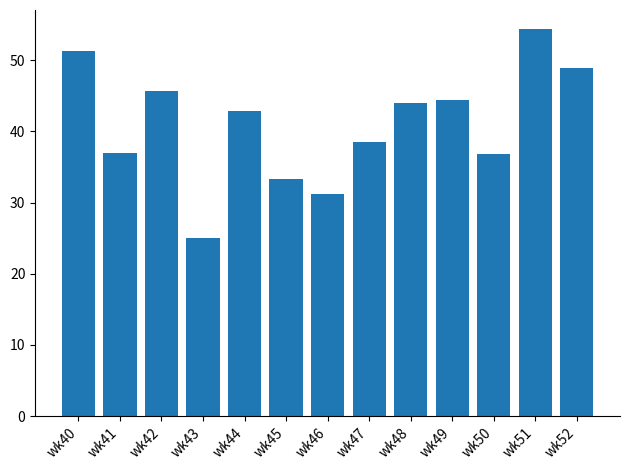

What is the smallest value displayed?

25.0